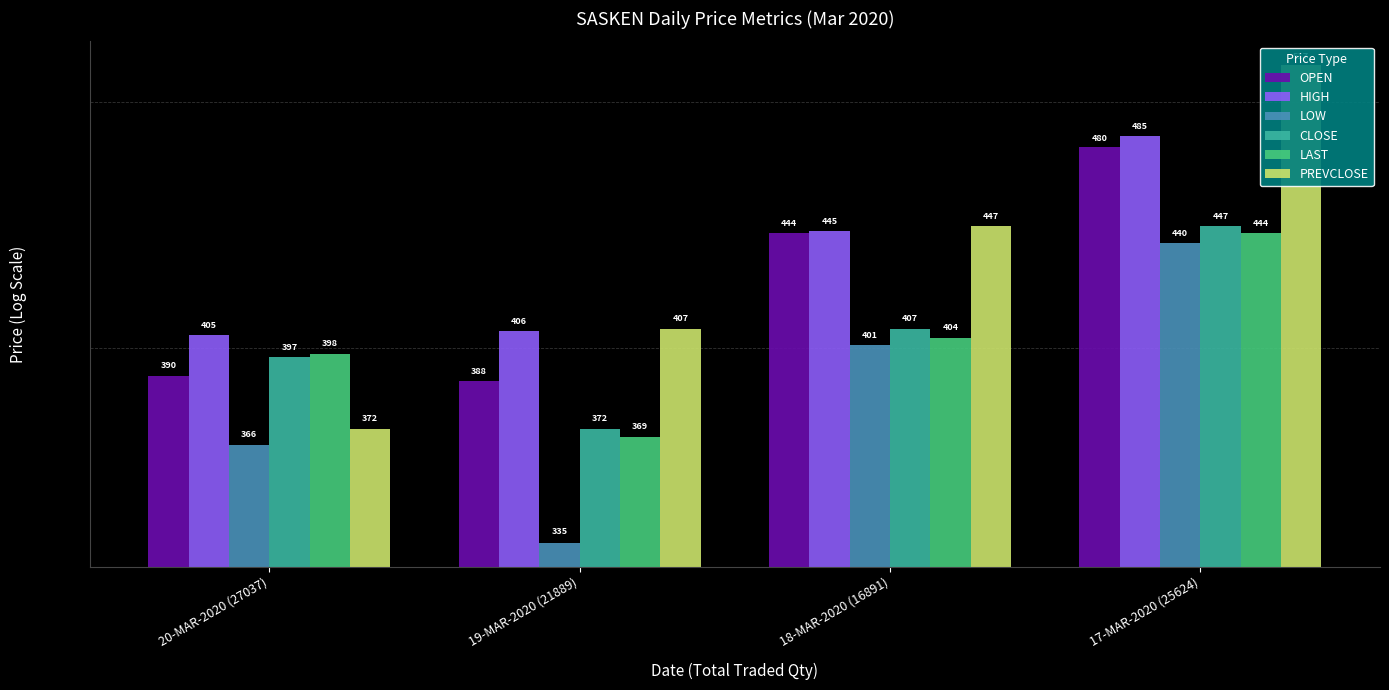

Count the number of data series in this chart.

6